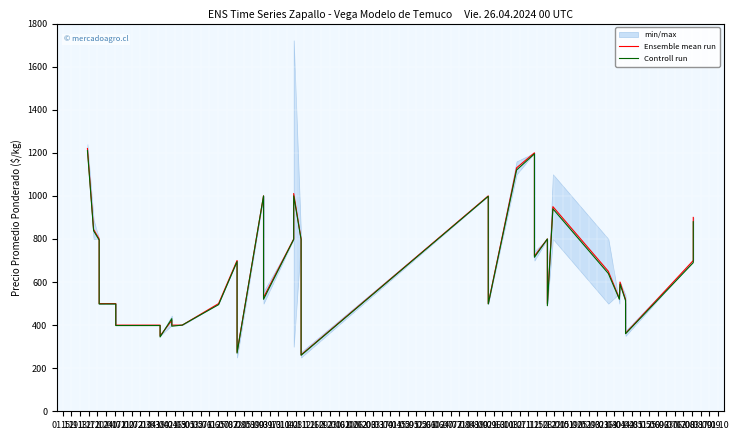

What is the difference between the maximum and minimum values in the Controll run series?

950